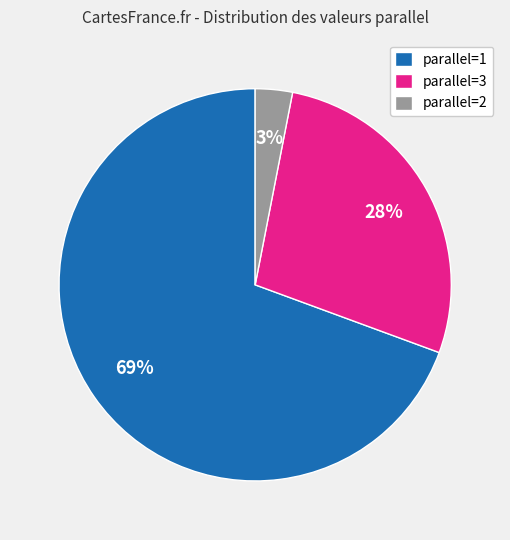

Count the number of slices in the pie.

3